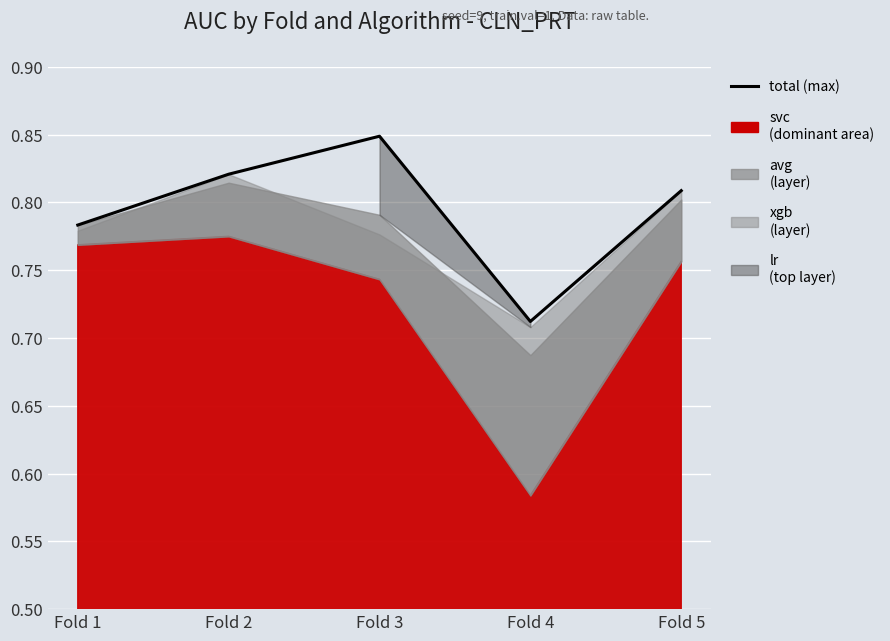

How many lines are shown in the chart?

1